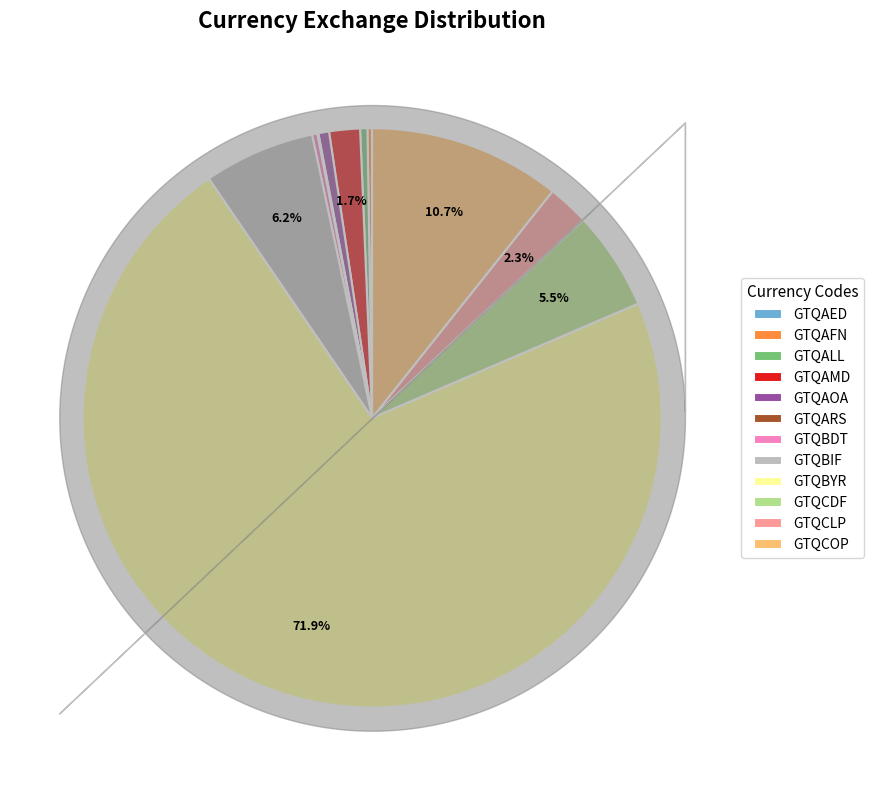

Is GTQBYR the majority of the pie?

Yes